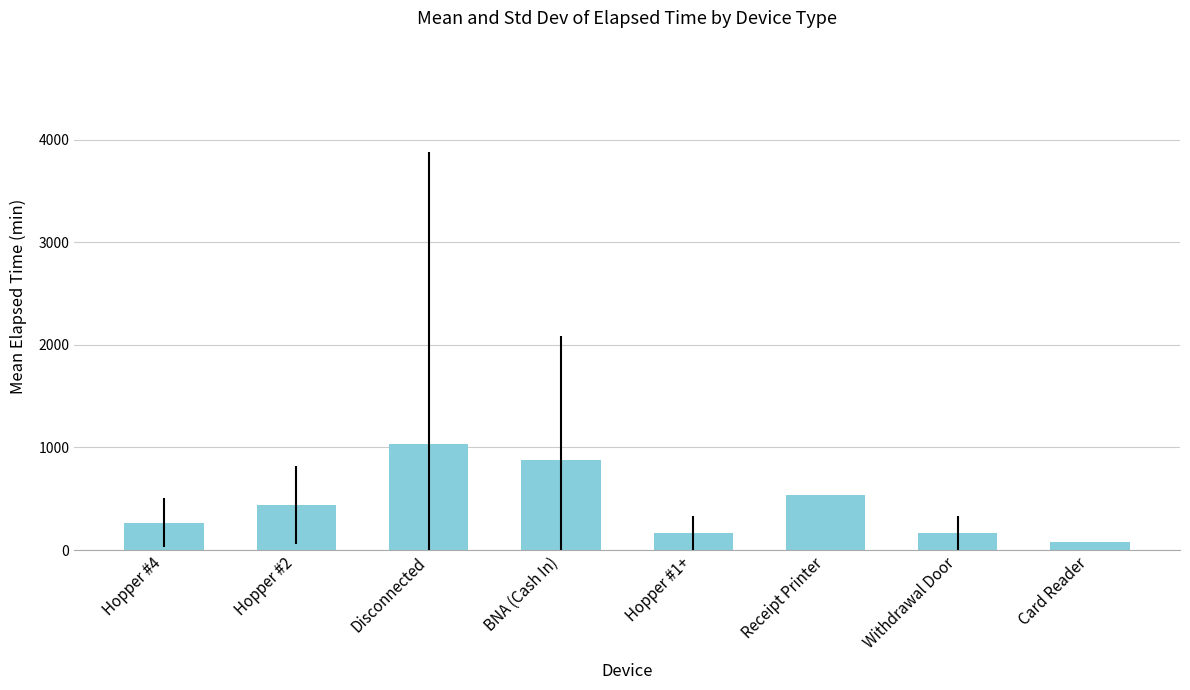

Are the bars horizontal?

No